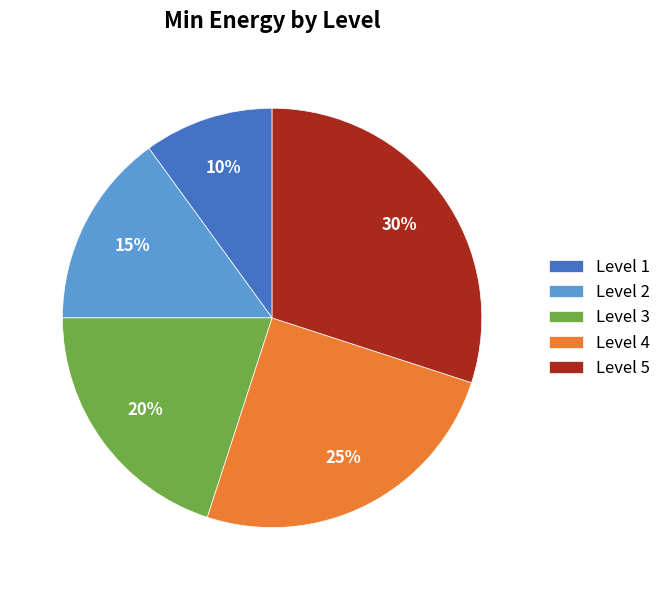

To the nearest percent, what percentage of the pie is Level 2?

15%